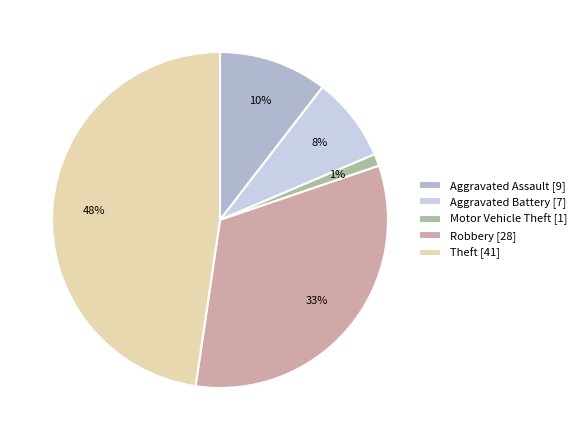

Approximately how many times larger is the value at Robbery [28] compared to Theft [41]?

0.7